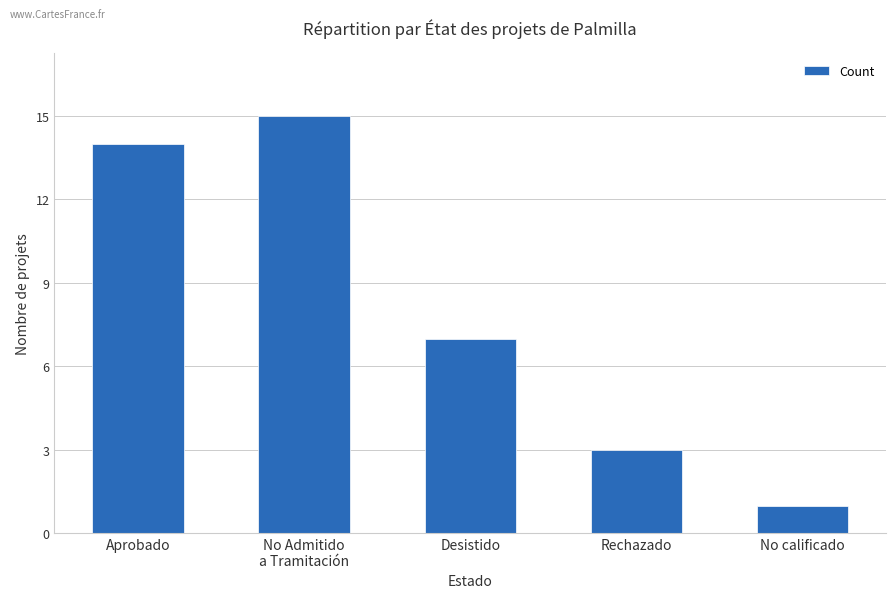

What position from the left is Desistido?

3